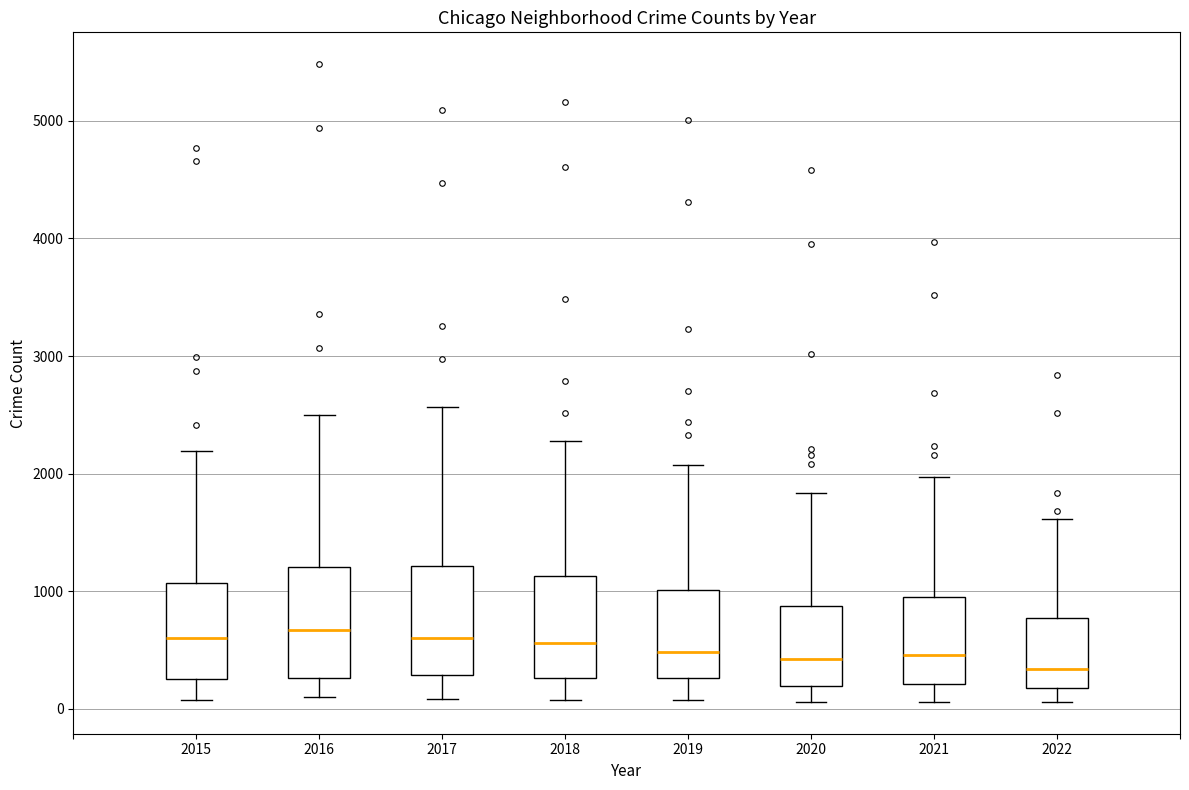

Reading left to right, read every box against the y-axis: the position of its median line, the range the box covers, and the ends of its whiskers. The values are not printed on the chart, so give them approximately, as read against the axis.

2015: median 600, box 300 to 1100, whiskers 100 to 2200
2016: median 700, box 300 to 1200, whiskers 100 to 2500
2017: median 600, box 300 to 1200, whiskers 100 to 2600
2018: median 600, box 300 to 1100, whiskers 100 to 2300
2019: median 500, box 300 to 1000, whiskers 100 to 2100
2020: median 400, box 200 to 900, whiskers 100 to 1800
2021: median 500, box 200 to 1000, whiskers 100 to 2000
2022: median 300, box 200 to 800, whiskers 100 to 1600